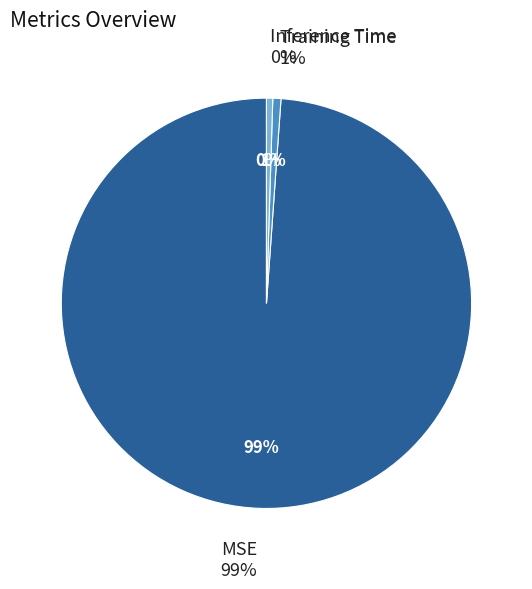

Does Training Time account for over 50% of the chart?

No